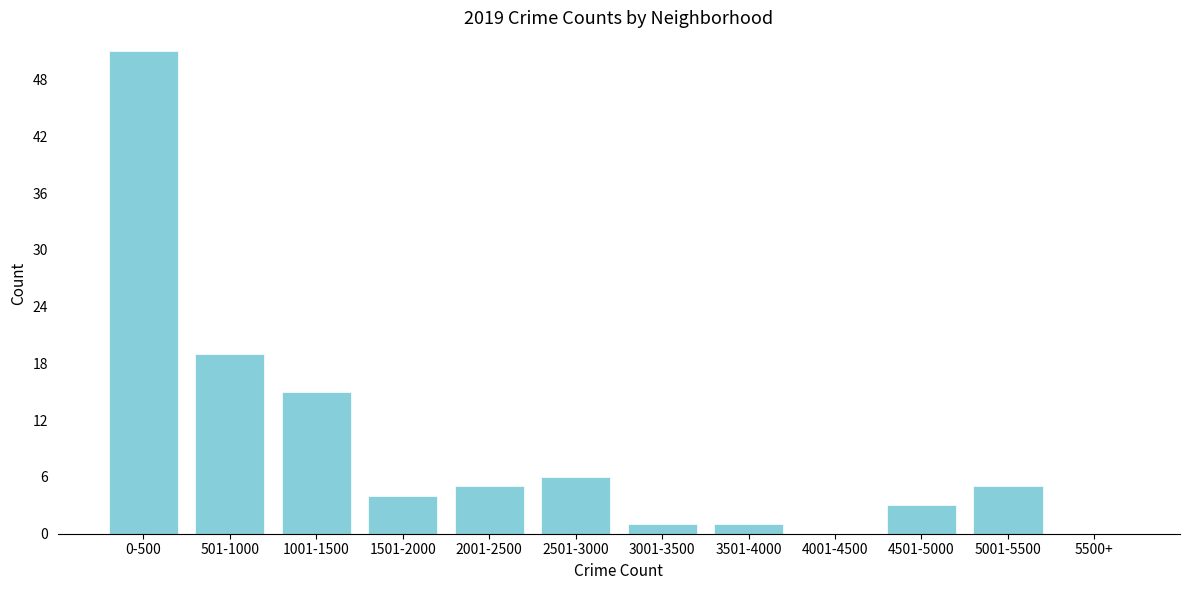

Reading left to right, what are all the values shown in this chart?

0-500=51	501-1000=19	1001-1500=15	1501-2000=4	2001-2500=5	2501-3000=6	3001-3500=1	3501-4000=1	4001-4500=0	4501-5000=3	5001-5500=5	5500+=0